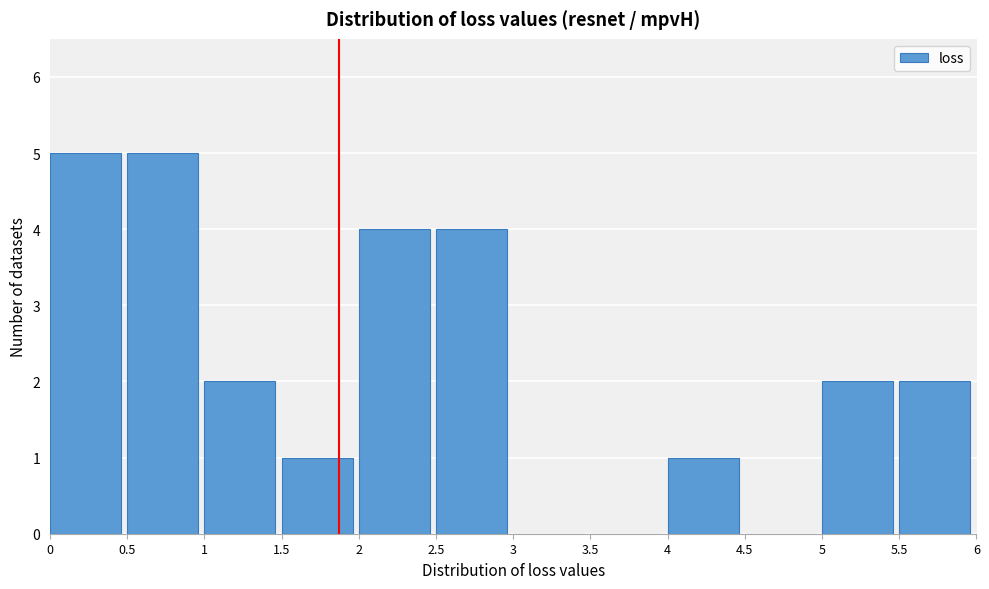

Reading left to right, list every bar in this chart as the range it spans on the x-axis followed by its height. The values are not printed on the chart, so give them approximately, as read against the axis.

0 to 0.5: 5
0.5 to 1: 5
1 to 1.5: 2
1.5 to 2: 1
2 to 2.5: 4
2.5 to 3: 4
3 to 3.5: 0
3.5 to 4: 0
4 to 4.5: 1
4.5 to 5: 0
5 to 5.5: 2
5.5 to 6: 2